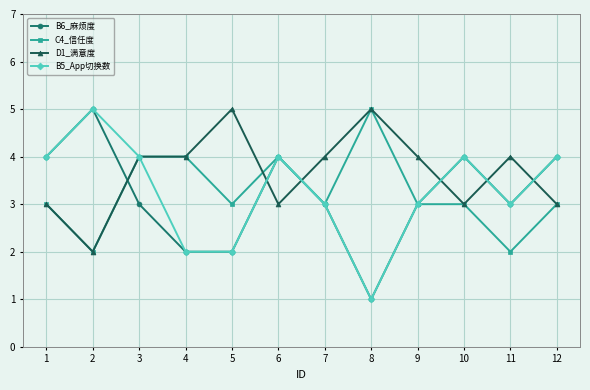

True or false: B5_App切换数 has more than 2 interior local peaks.

True